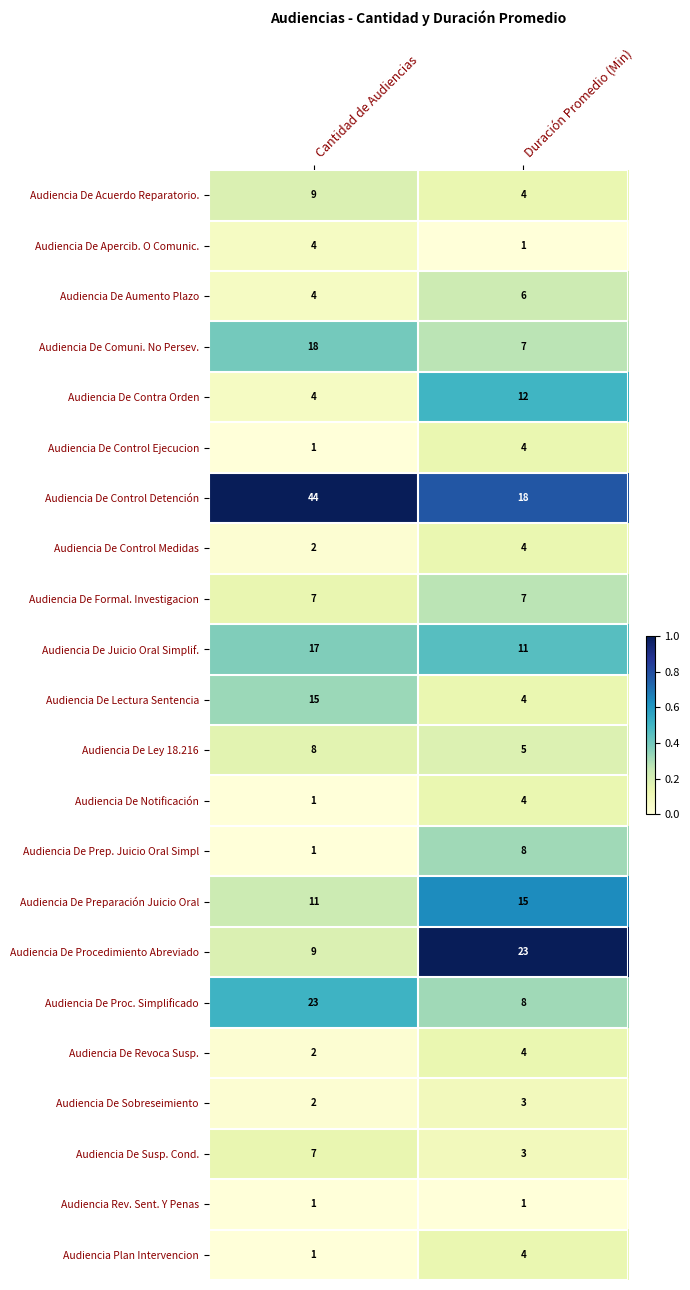

At which category does the chart reach its peak across all series?

Cantidad de Audiencias